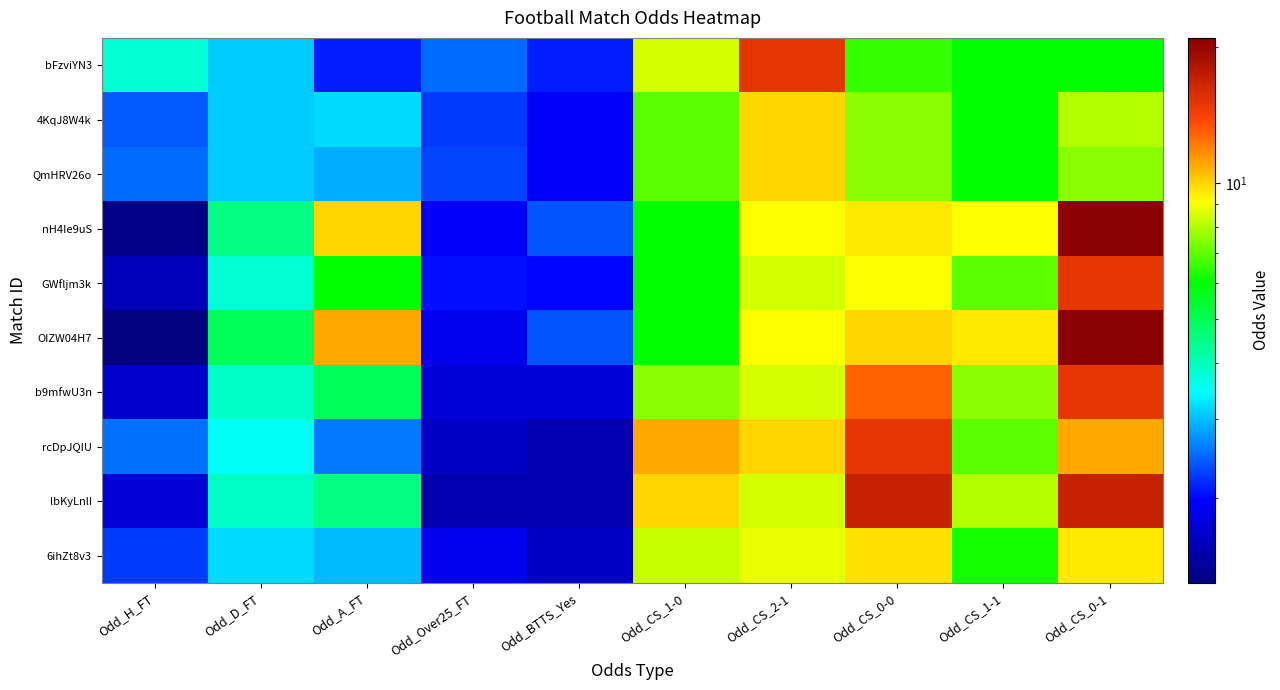

At Odd_CS_1-0, list the series in order from smallest to largest.

nH4Ie9uS, GWfljm3k, OIZW04H7, 4KqJ8W4k, QmHRV26o, b9mfwU3n, 6ihZt8v3, bFzviYN3, lbKyLnlI, rcDpJQIU